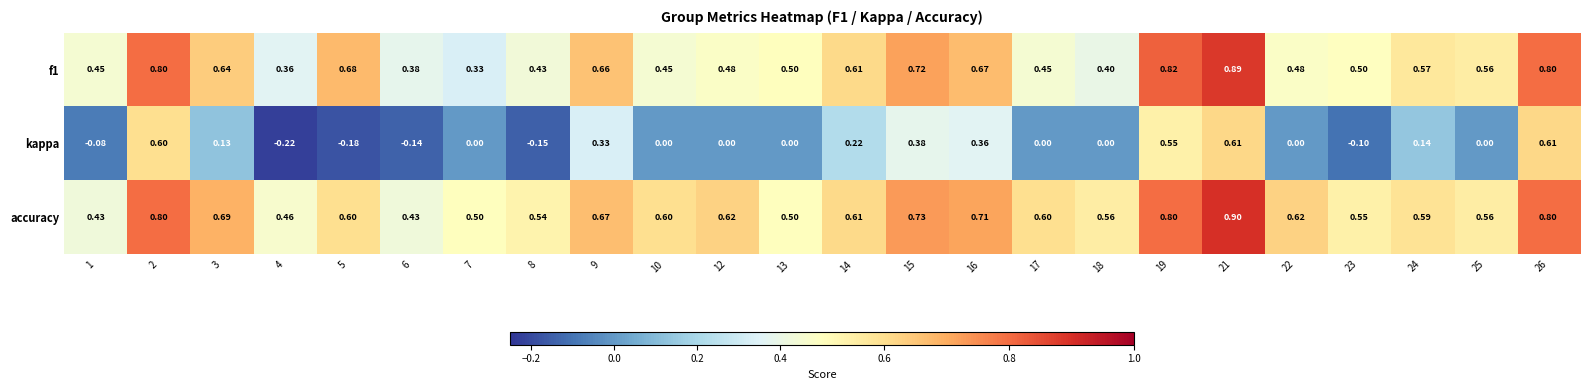

Which series changed the most between 6 and 8?

accuracy